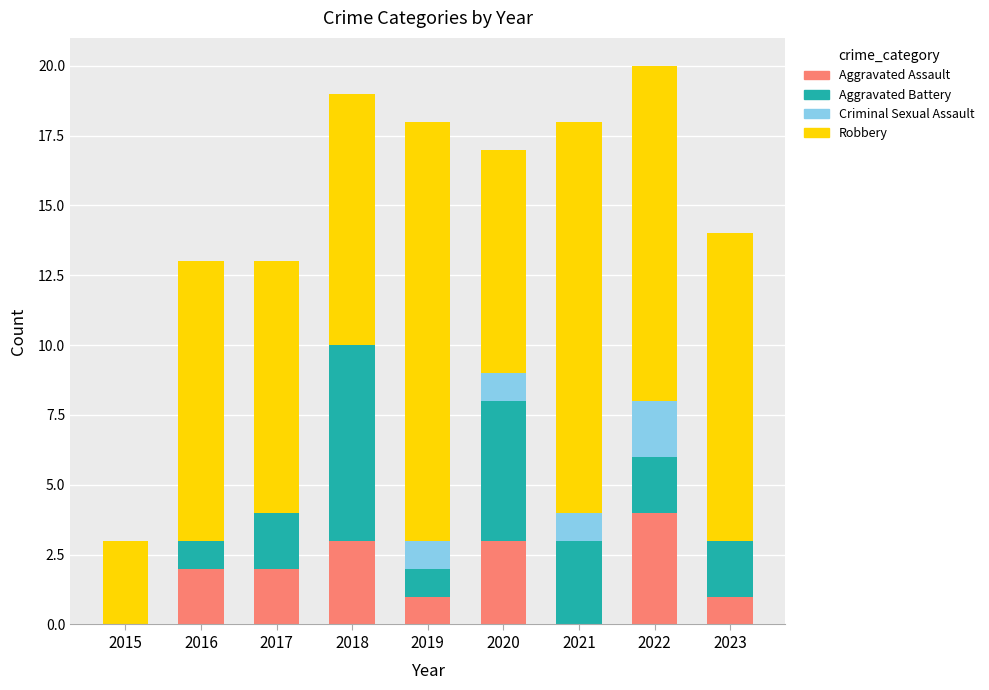

Which category has the highest value in the Aggravated Assault series?

2022